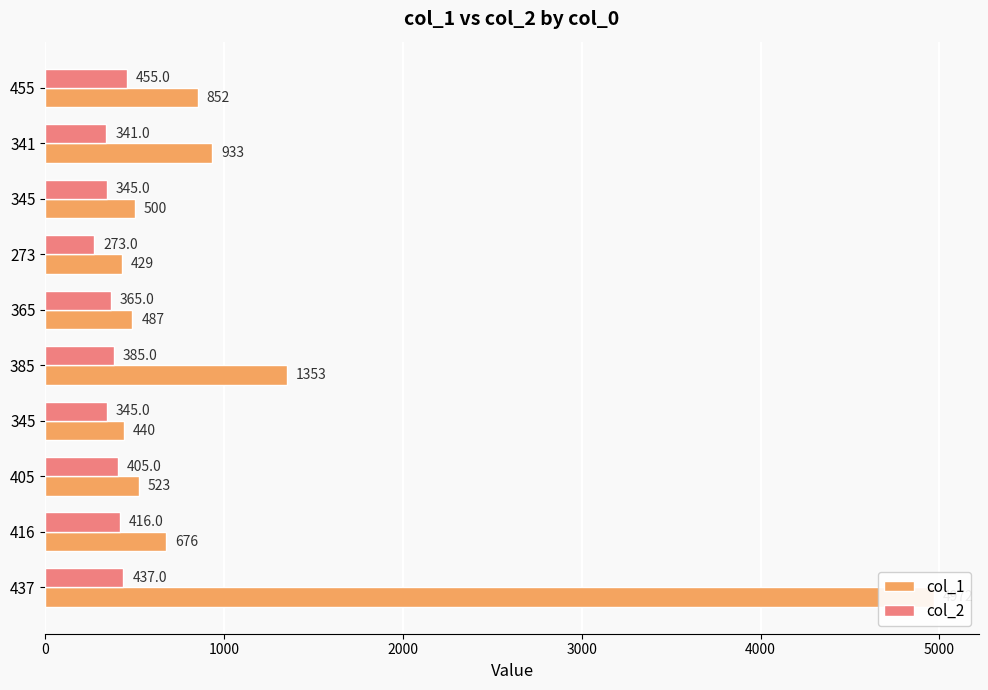

How many values in the col_2 series are below 385?

5